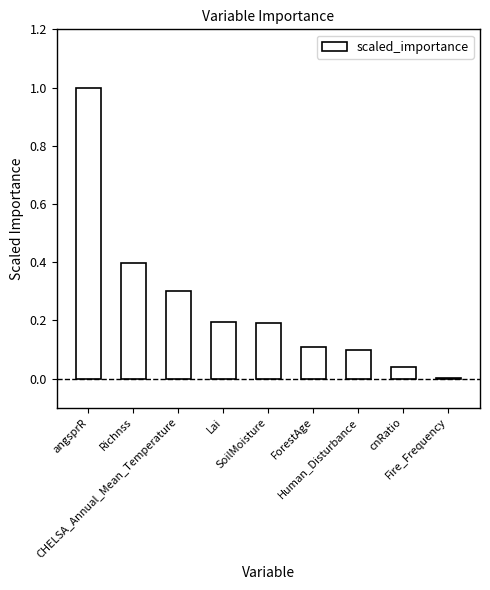

Between angsprR and Richnss, which is larger?

angsprR